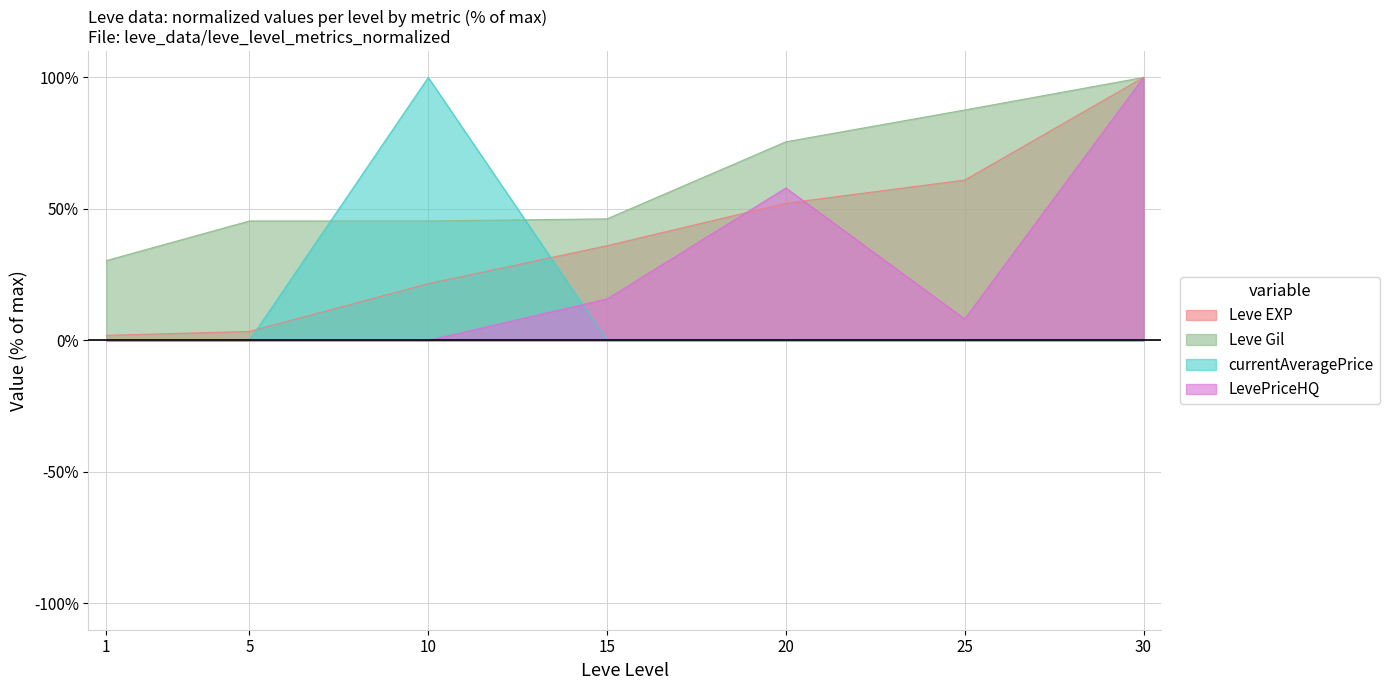

How many times do Leve EXP and currentAveragePrice cross each other?

2